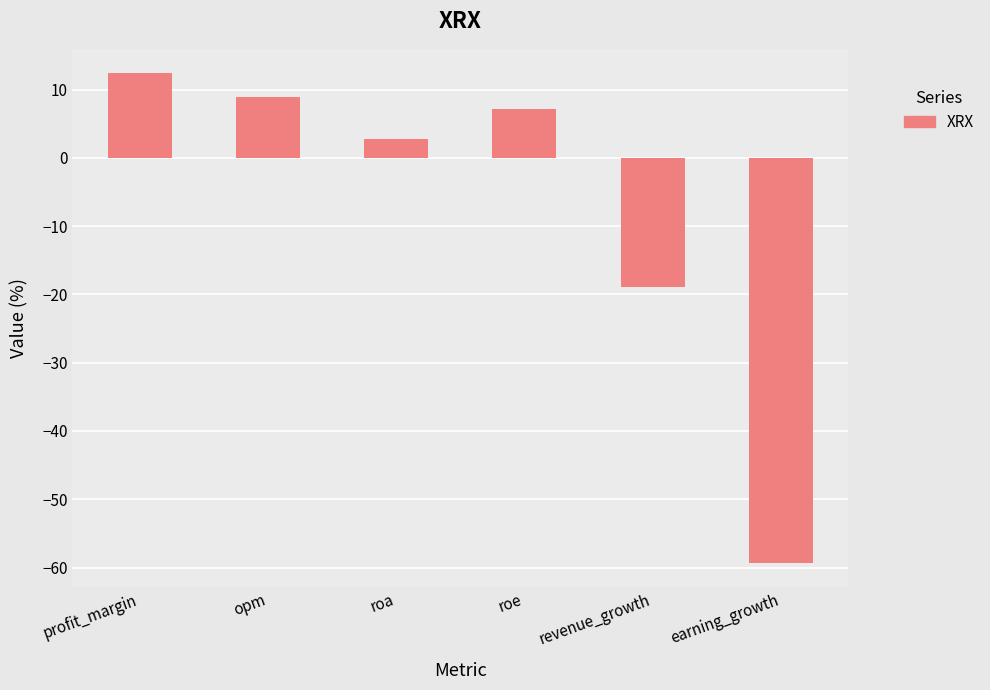

What is the sum of the values at roa and roe?

9.9